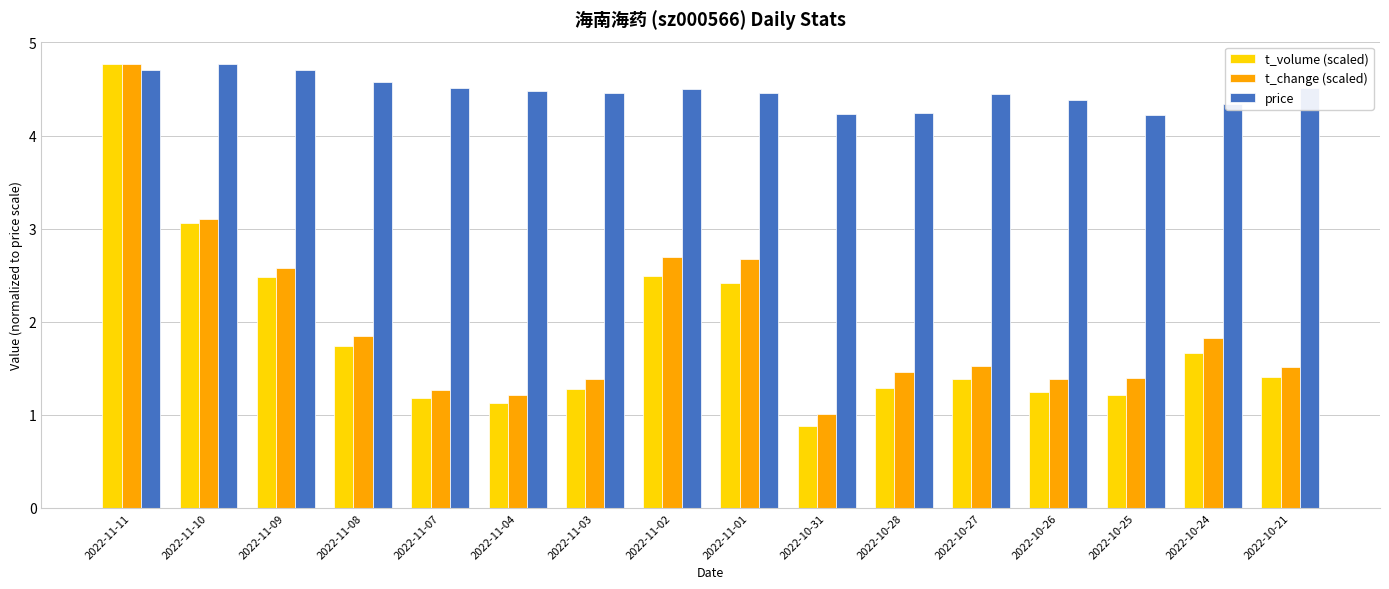

The value of price at 2022-10-21 is 4.5. True or false?

True